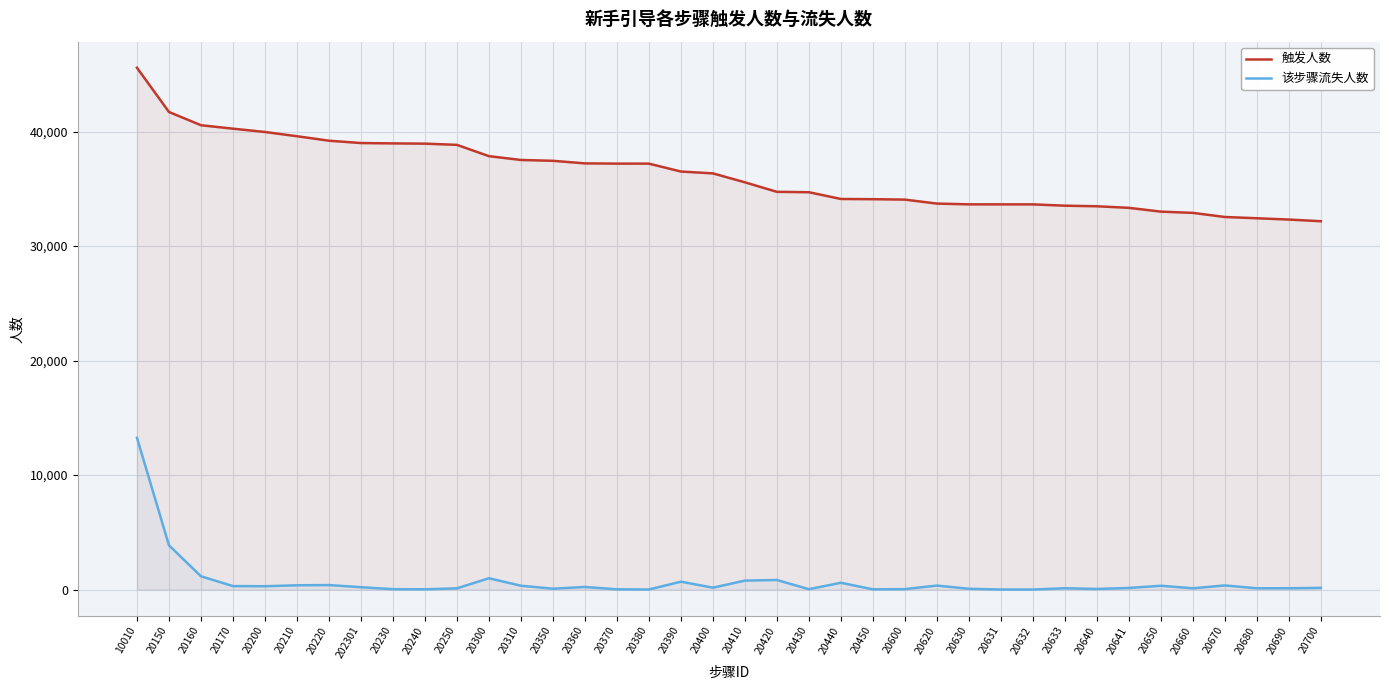

How many data points in 触发人数 are above 36348?

18